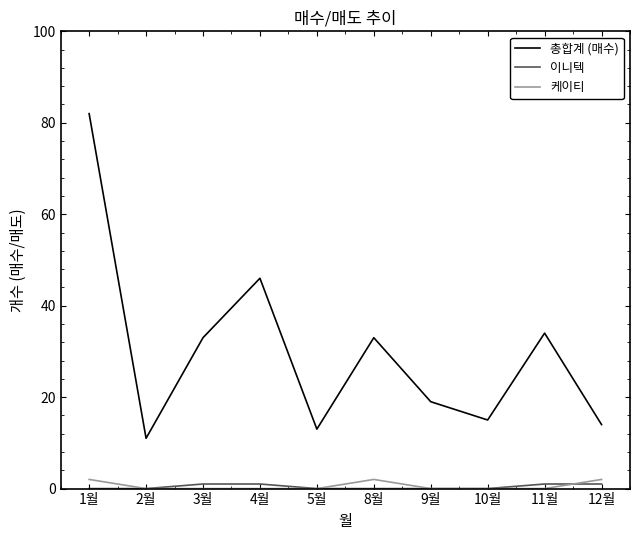

List the series in order of their peak value, lowest first.

이니텍, 케이티, 총합계 (매수)